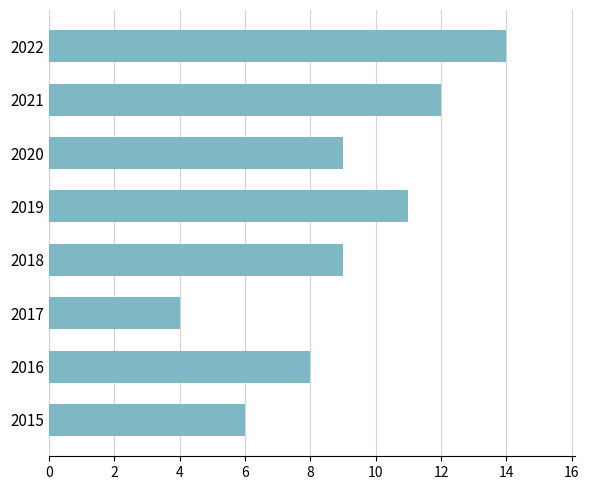

What is the ratio of the value at 2018 to the value at 2019?

0.8